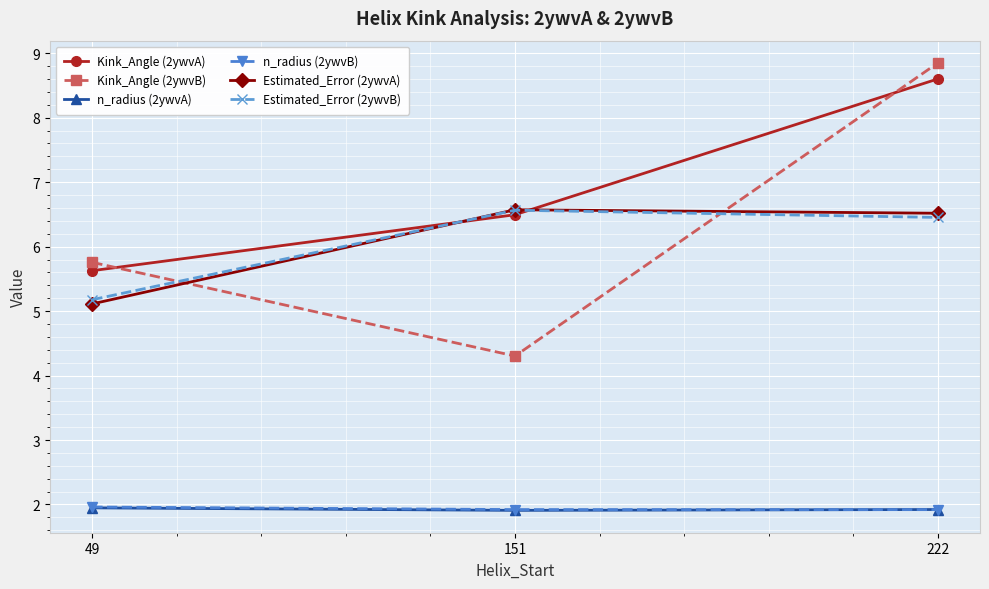

Count the number of categories in the chart.

3